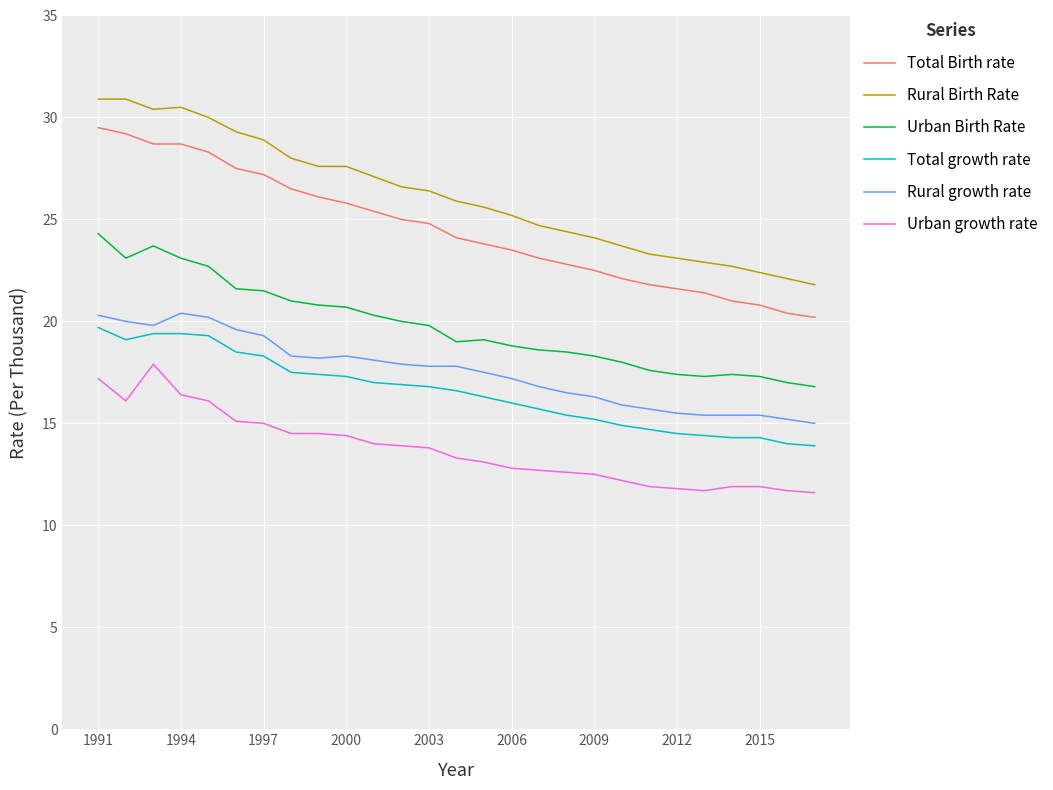

What is the minimum value for Rural growth rate?

15.0